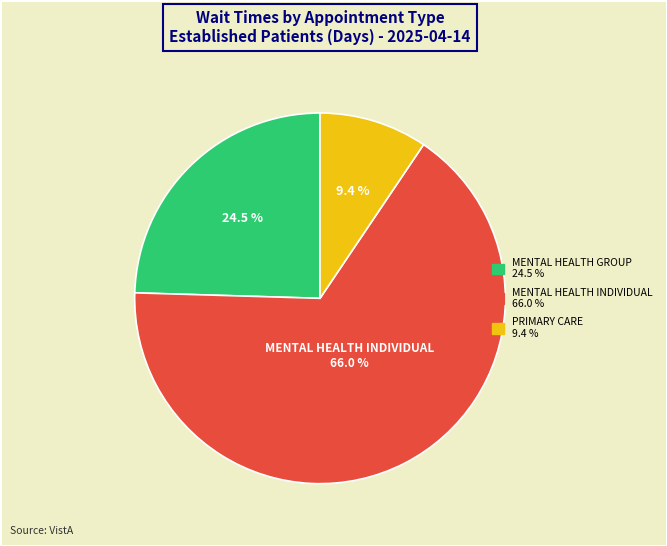

How many slices are in this pie chart?

3